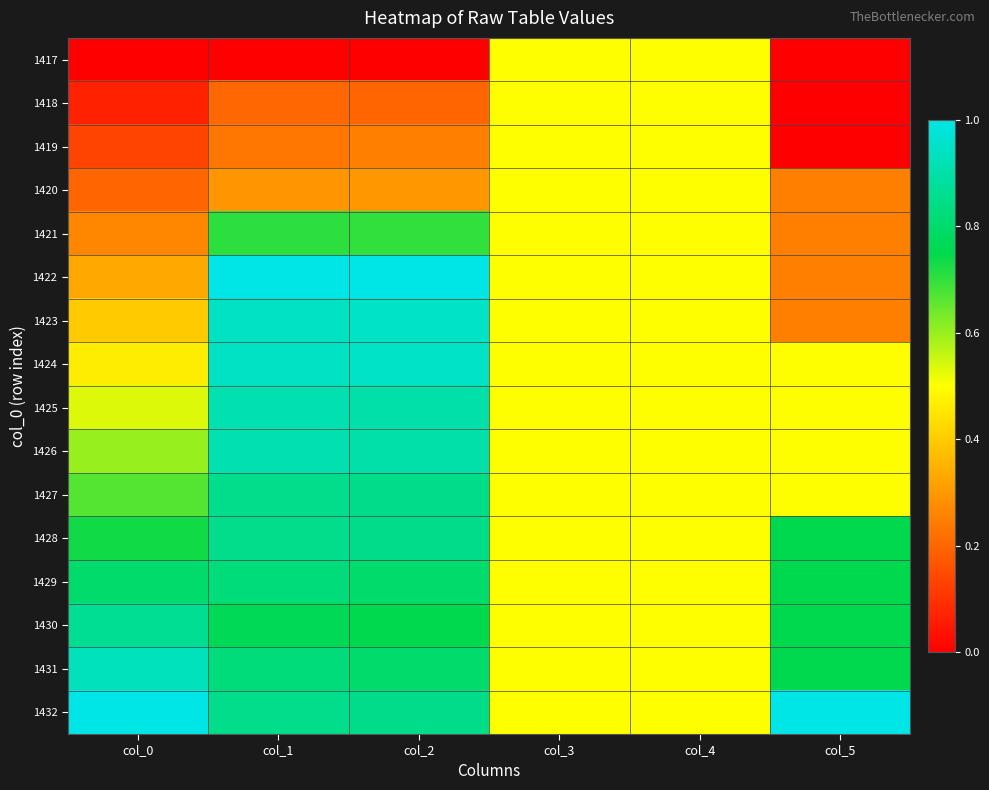

At how many categories does at least one series exceed 0?

6